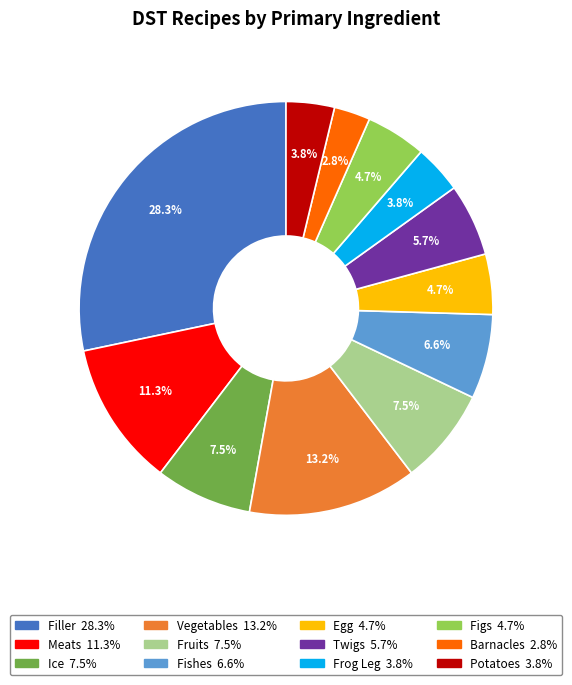

What is the ratio of the value at Twigs to the value at Meats?

0.5